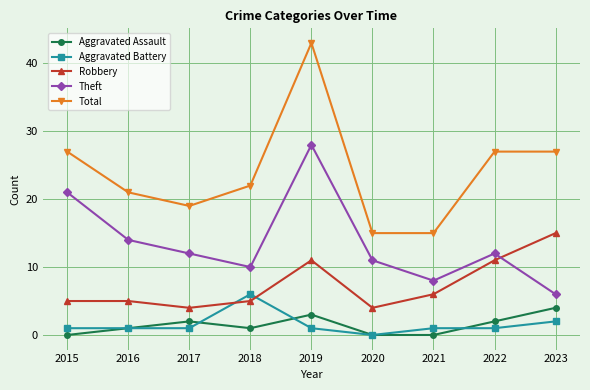

Is the value of Theft at 2022 greater than the value of Robbery at 2022?

Yes